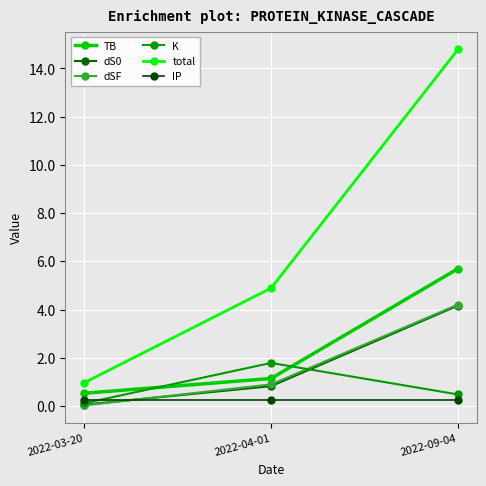

What is the label of the 3rd point from the left?

2022-09-04